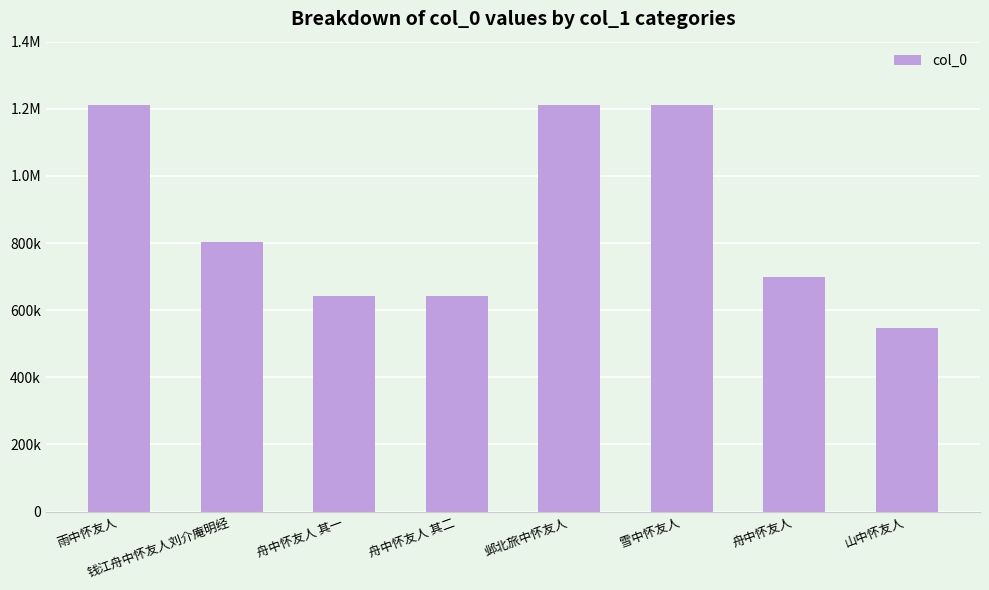

Does the chart contain stacked bars?

No